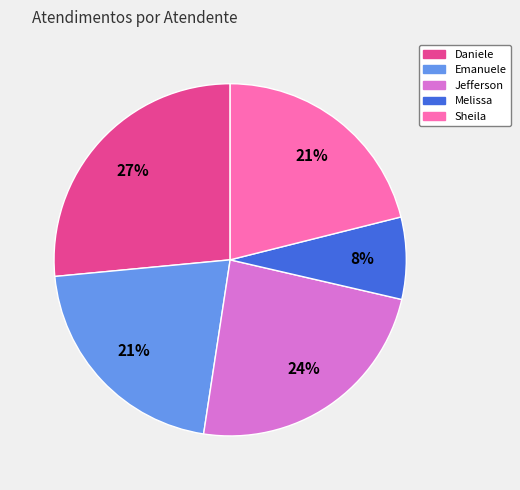

Does any single category account for the majority?

No